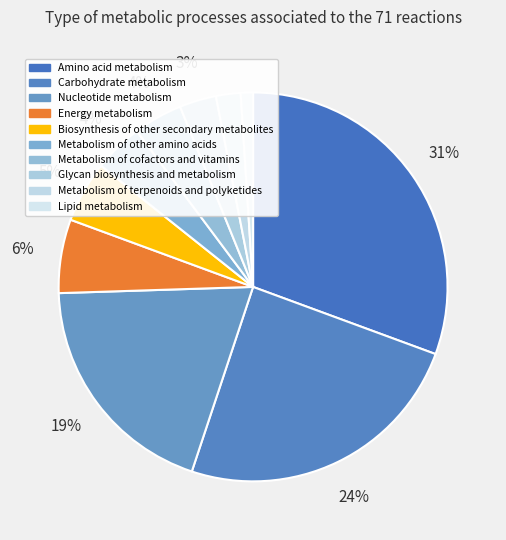

Is there a majority slice in this chart?

No